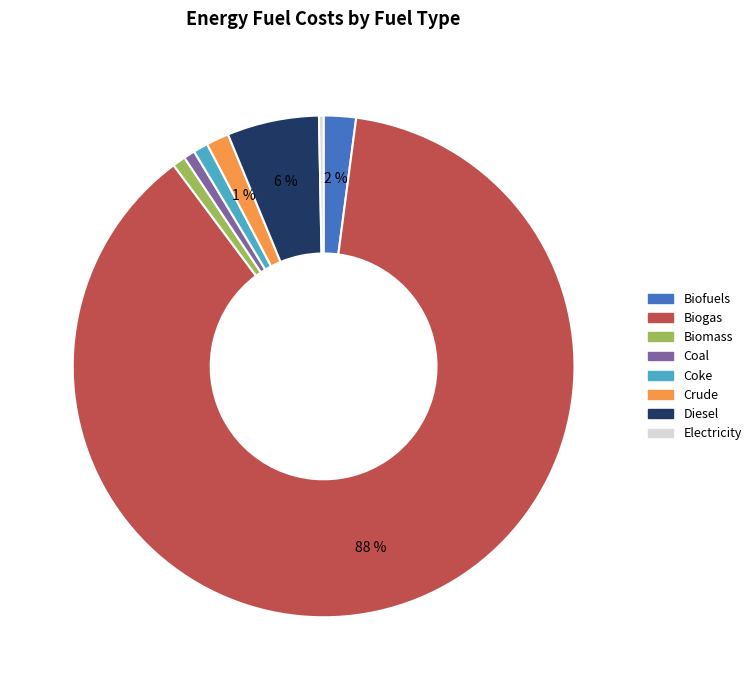

Which slice is the largest?

Biogas